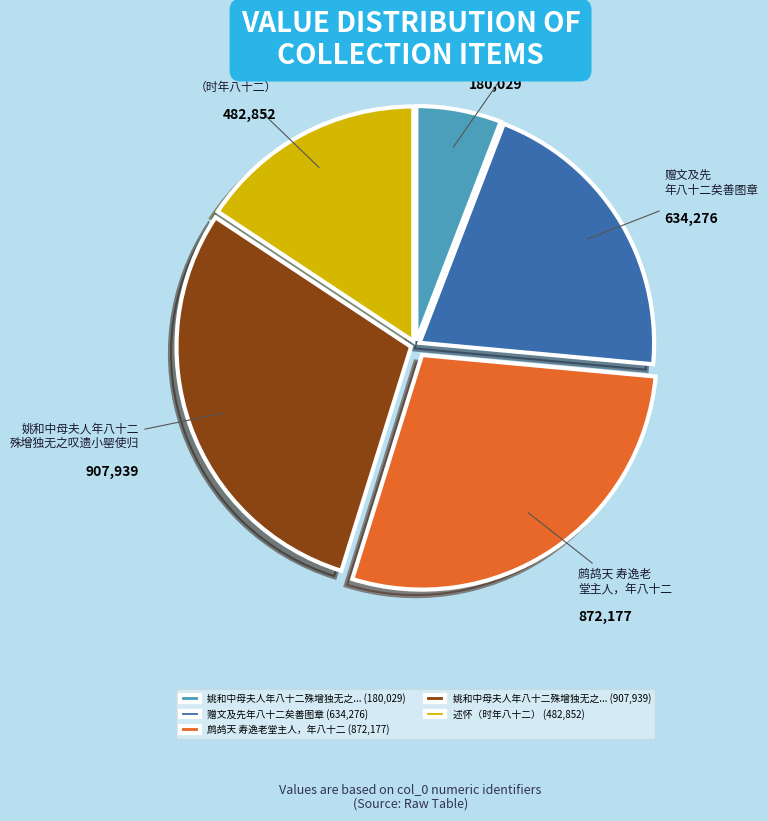

True or false: 述怀（时年八十二） (482,852) accounts for 9% of the total.

False